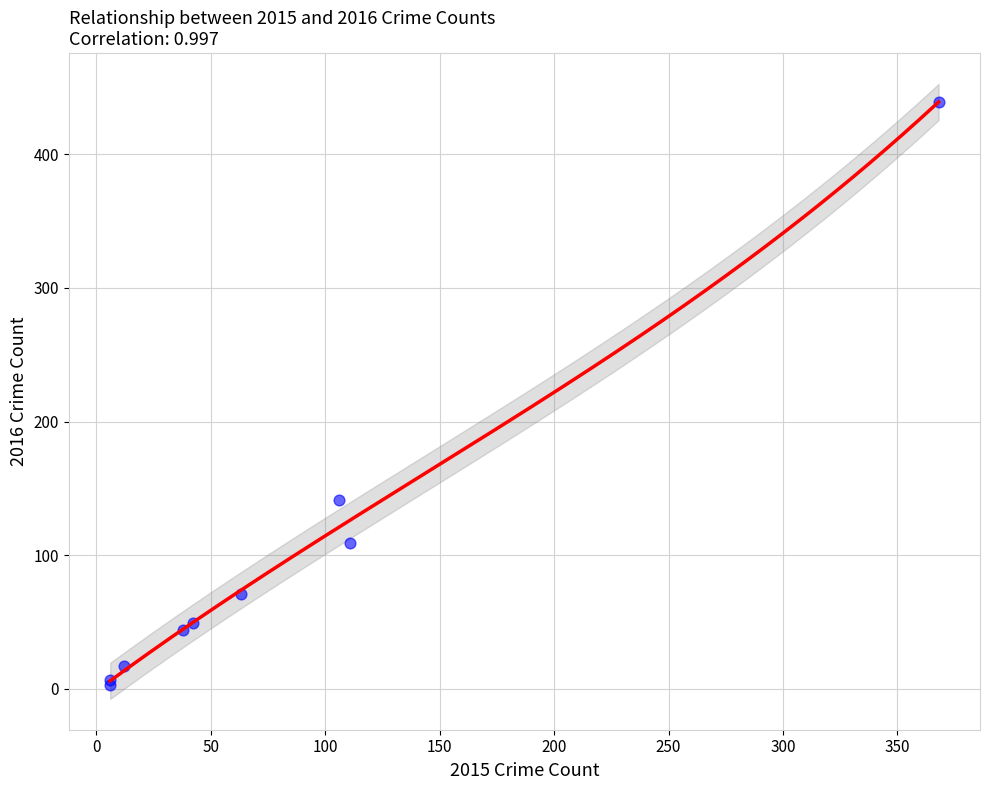

What Y value in the scatter plot is closest to 221?

141